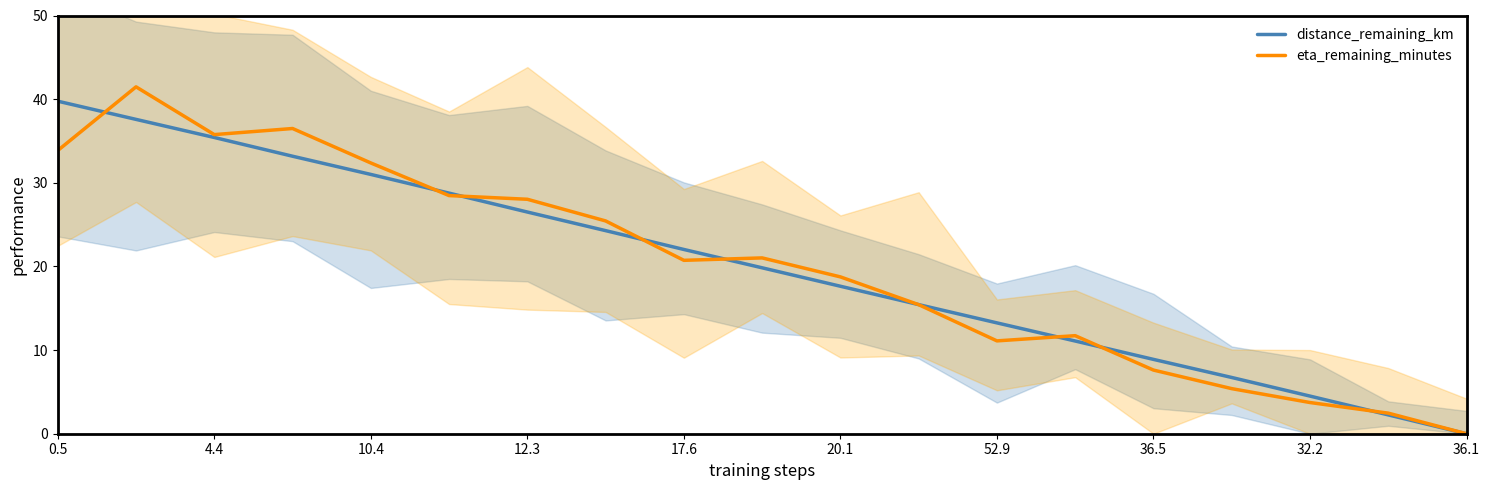

What is the difference between the maximum and minimum values in the eta_remaining_minutes series?

41.5